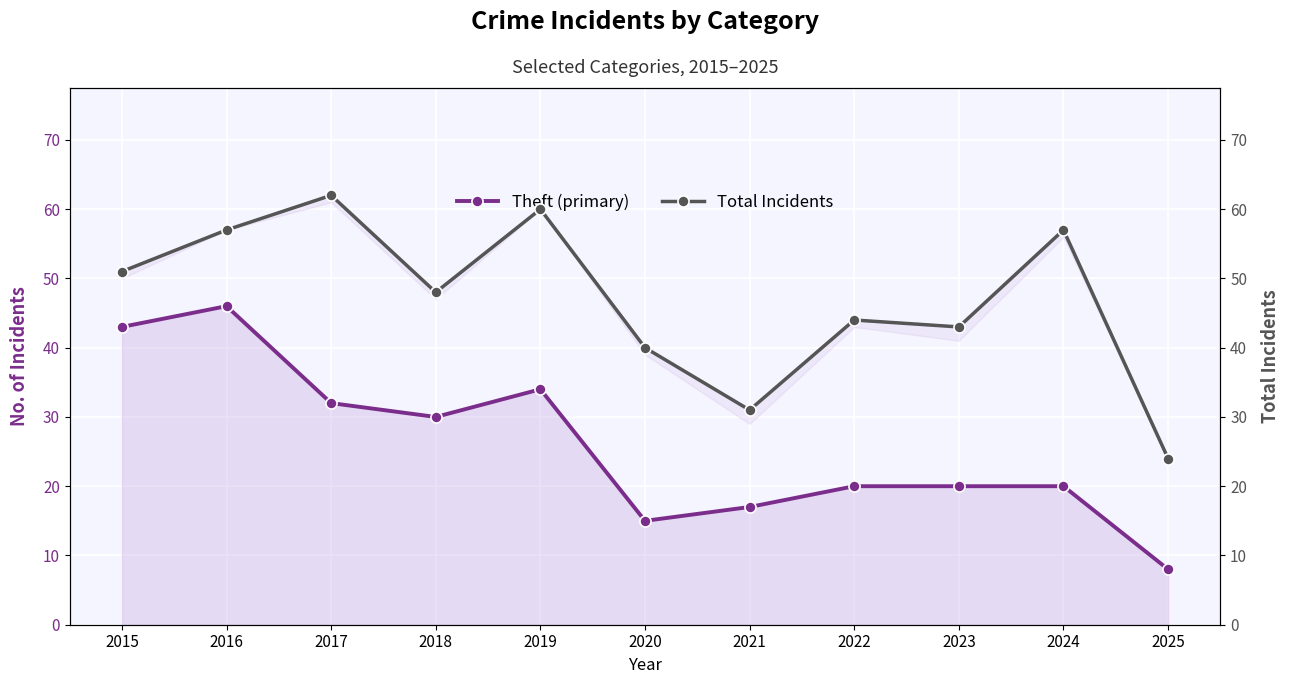

Where does the Total Incidents series first go above 48?

2015